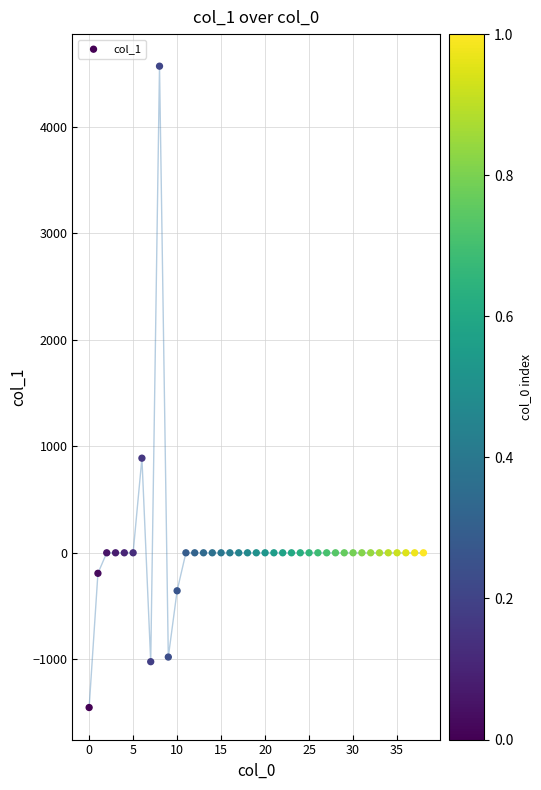

What Y value in the scatter plot is closest to 1558?

888.8